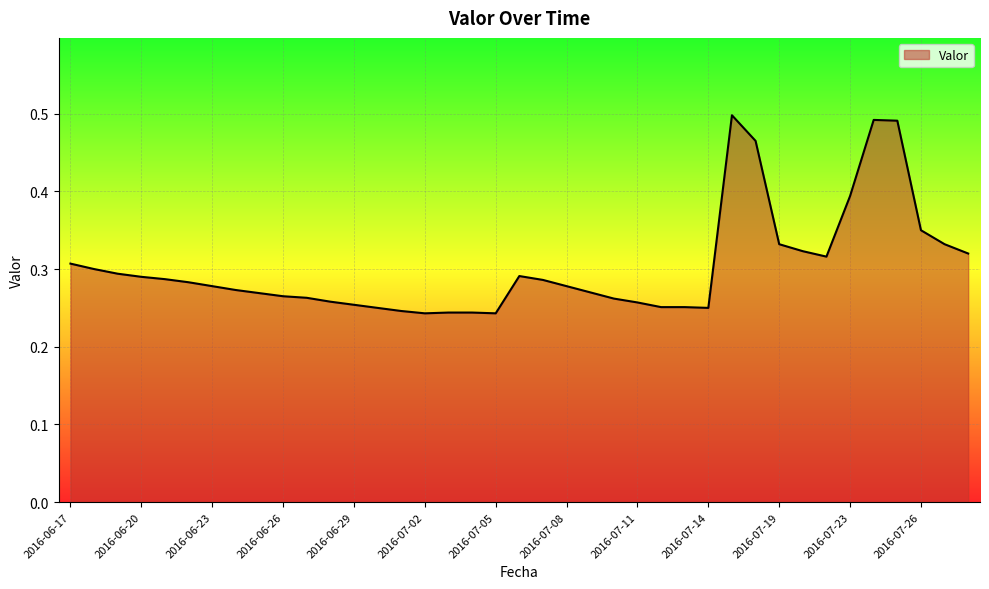

Reading right to left, list all the values displayed in this chart.

0.3	0.3	0.3	0.5	0.5	0.4	0.3	0.3	0.3	0.5	0.5	0.2	0.3	0.3	0.3	0.3	0.3	0.3	0.3	0.3	0.2	0.2	0.2	0.2	0.2	0.2	0.3	0.3	0.3	0.3	0.3	0.3	0.3	0.3	0.3	0.3	0.3	0.3	0.3